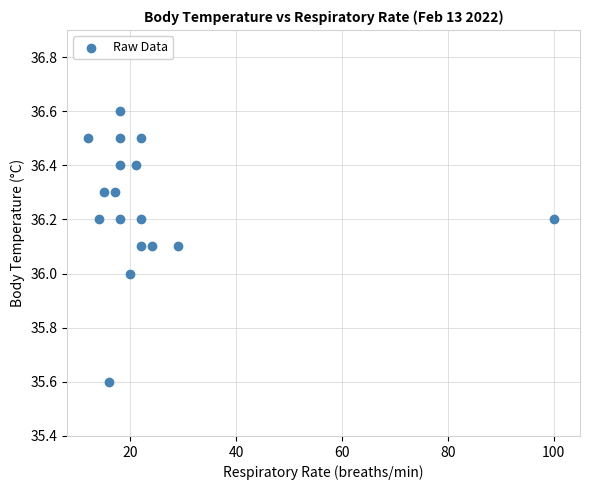

What is the range of Y values (max minus min)?

1.0